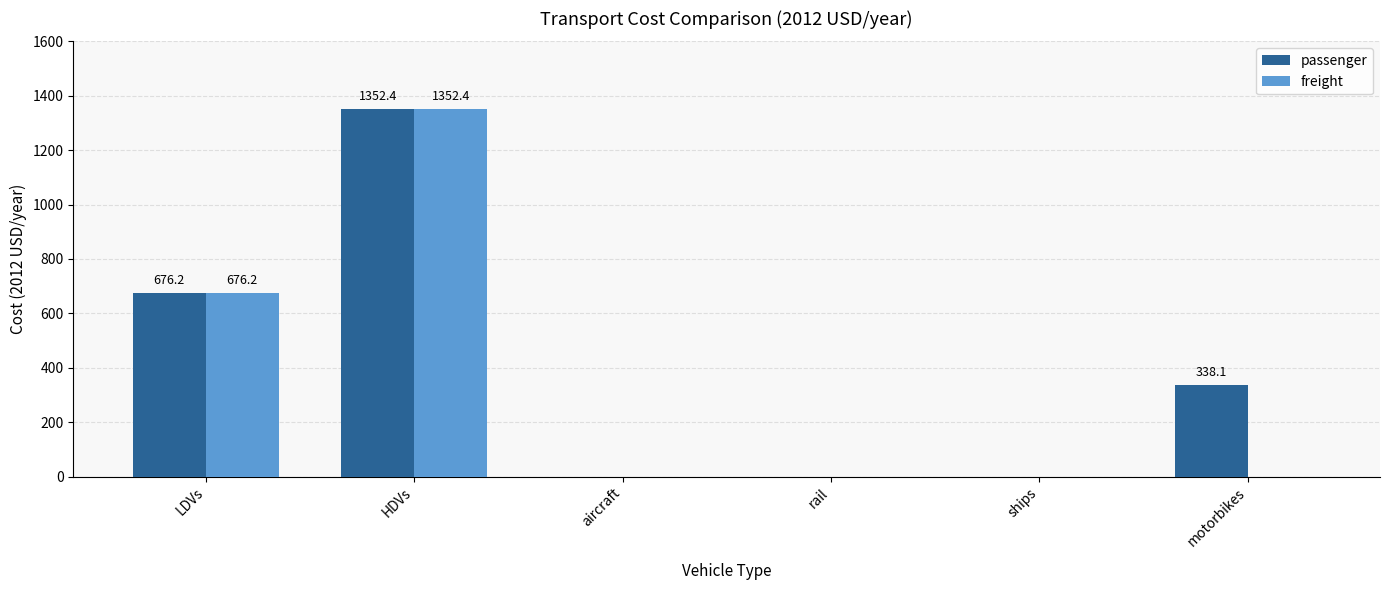

Which category has the highest value across all series?

HDVs